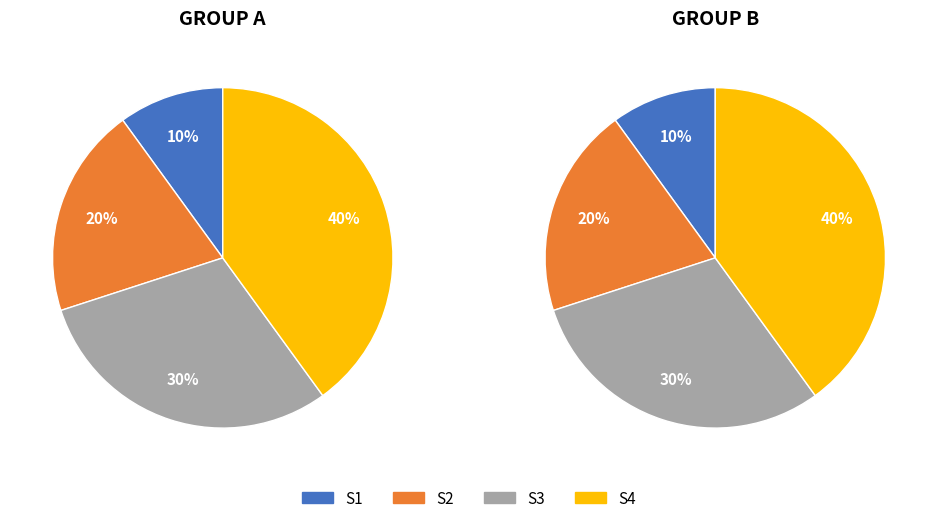

To the nearest percent, what is the difference between the S3 and S4 slice percentages?

10%